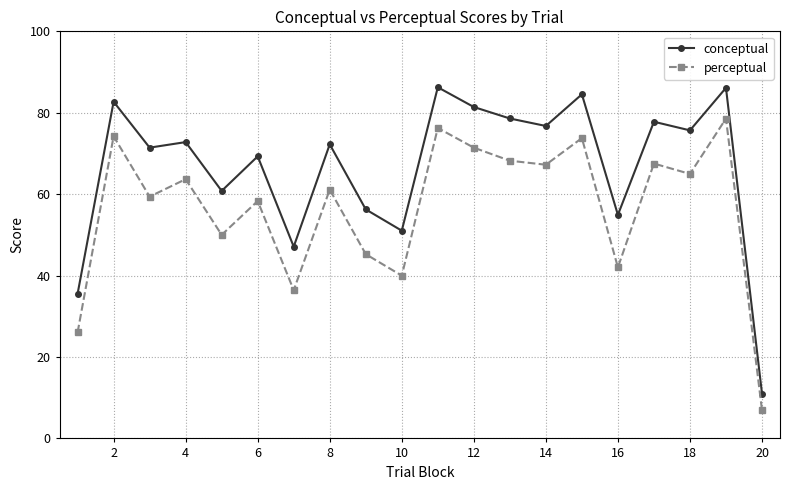

List the series in order of their peak value, lowest first.

perceptual, conceptual